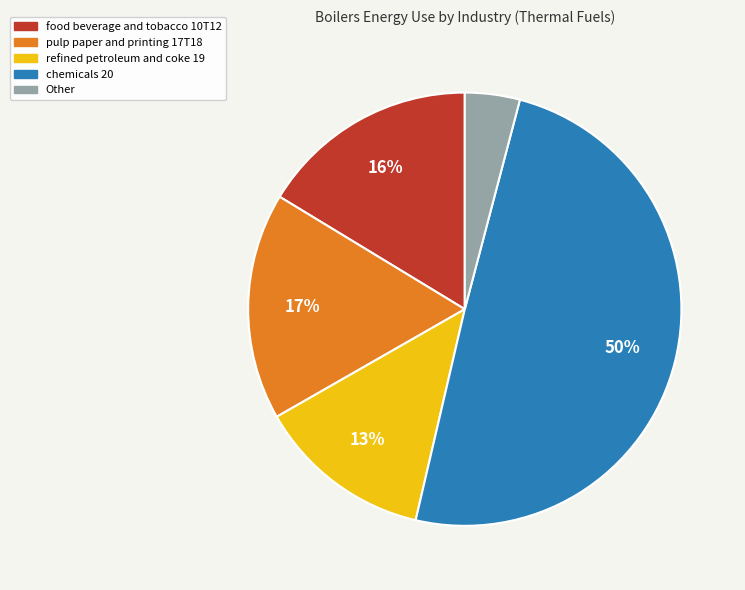

How many slices are in this pie chart?

5